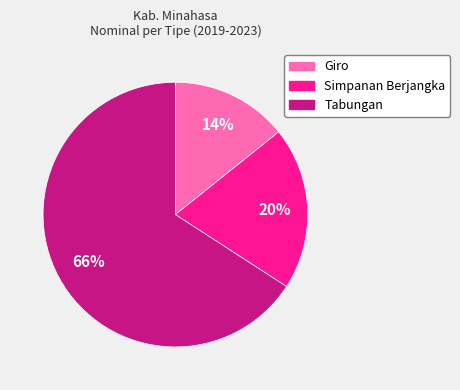

How many slices are in this pie chart?

3